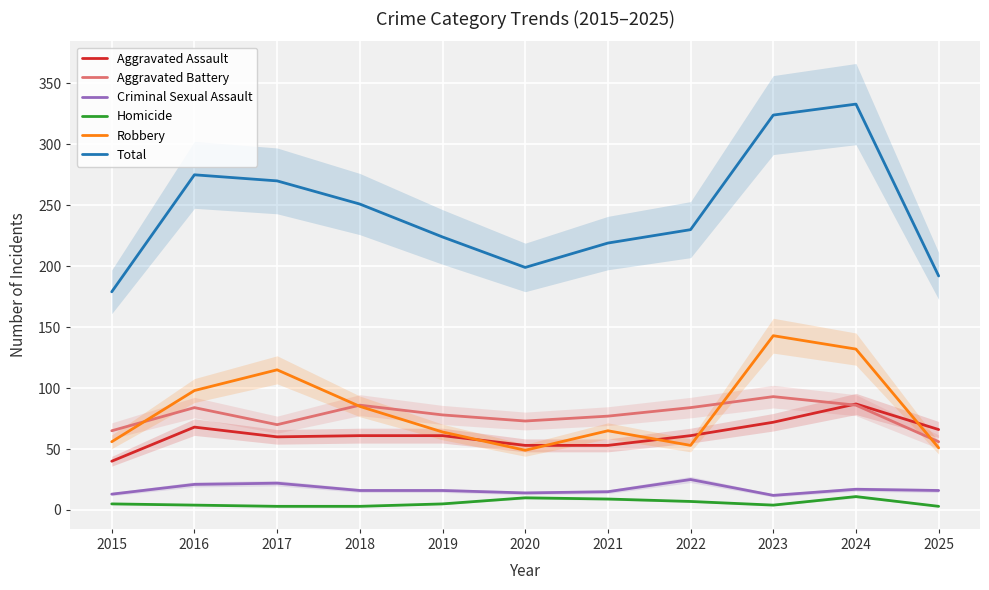

In Robbery, how many points are lower than both neighbors (excluding endpoints)?

2